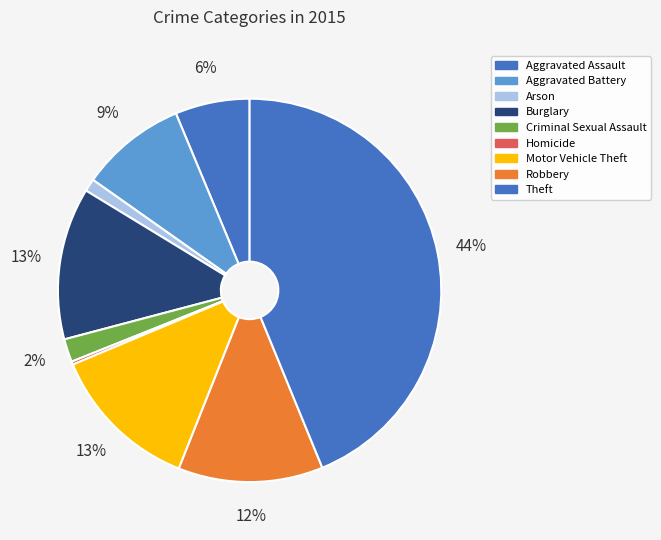

Count the number of slices in the pie.

9